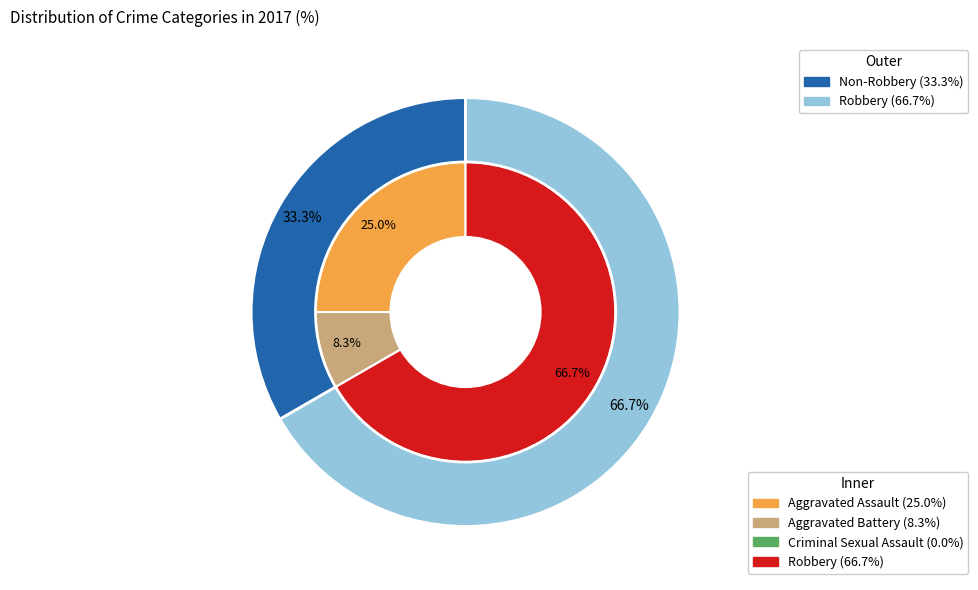

What percentage is the Robbery slice, to the nearest percent?

67%